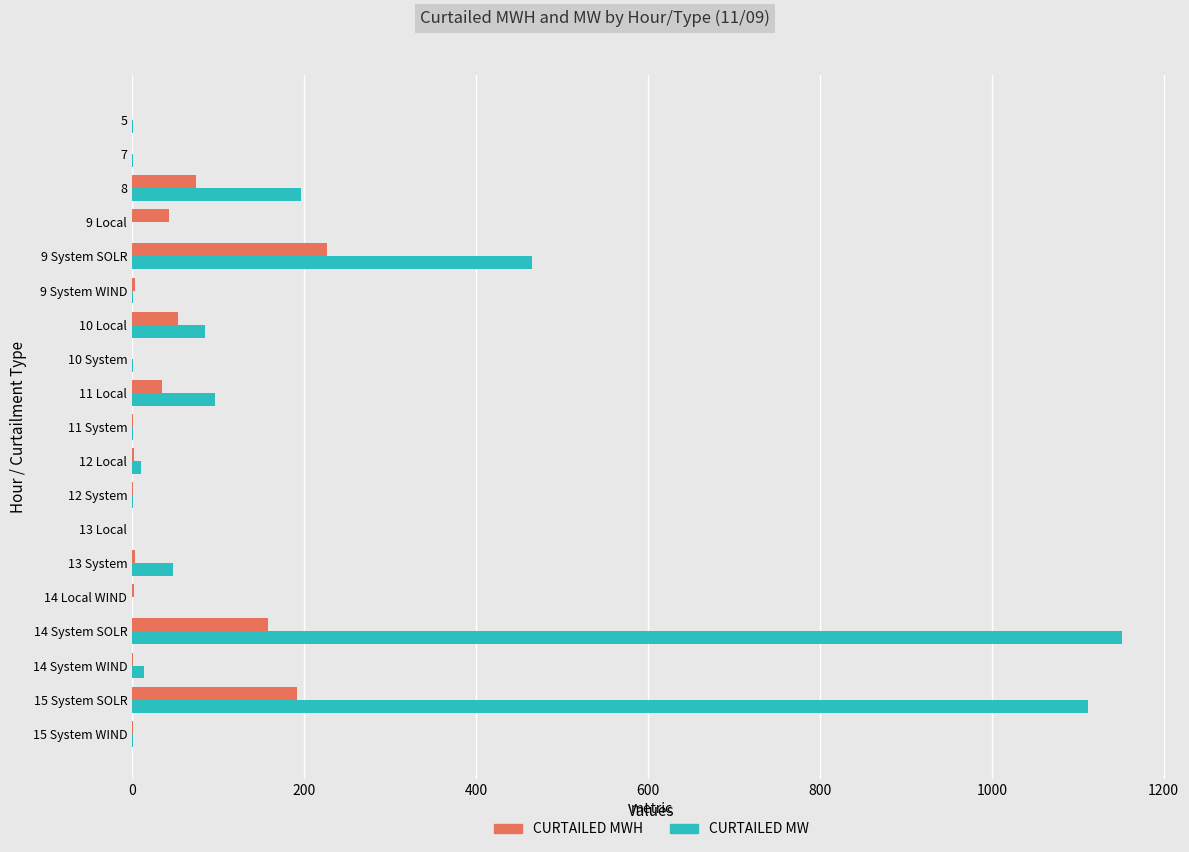

How many data points does each series have?

19